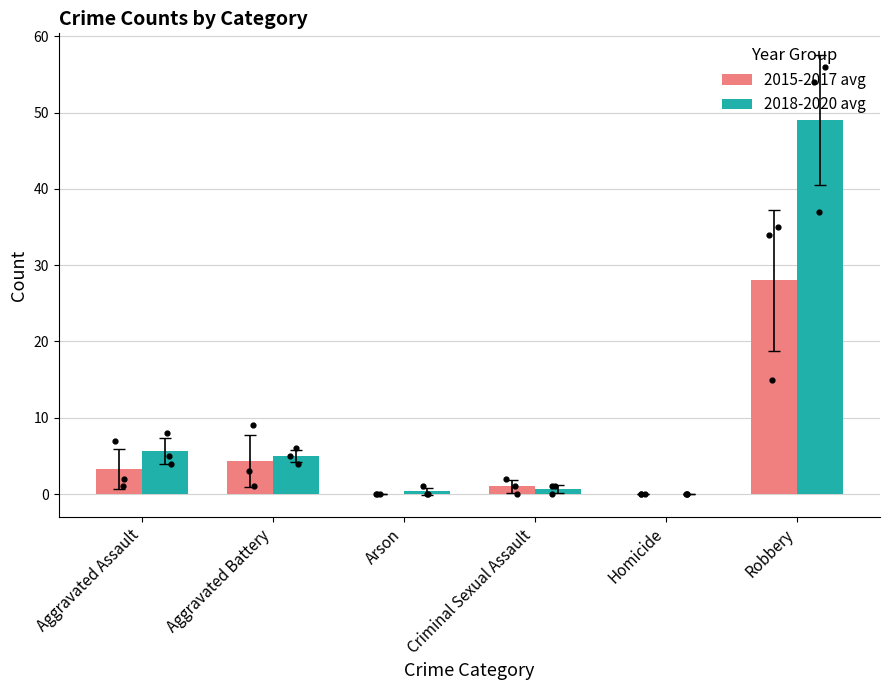

At how many categories does at least one series exceed 24?

1